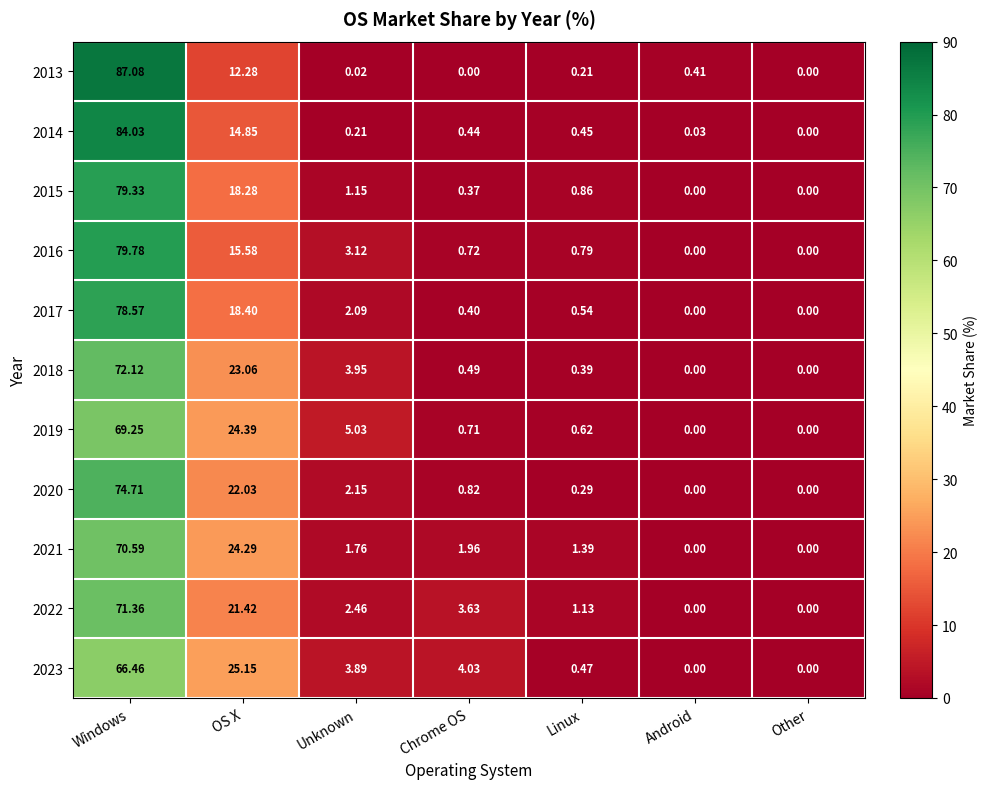

Is the value of 2020 at Chrome OS greater than the value of 2018 at Android?

Yes